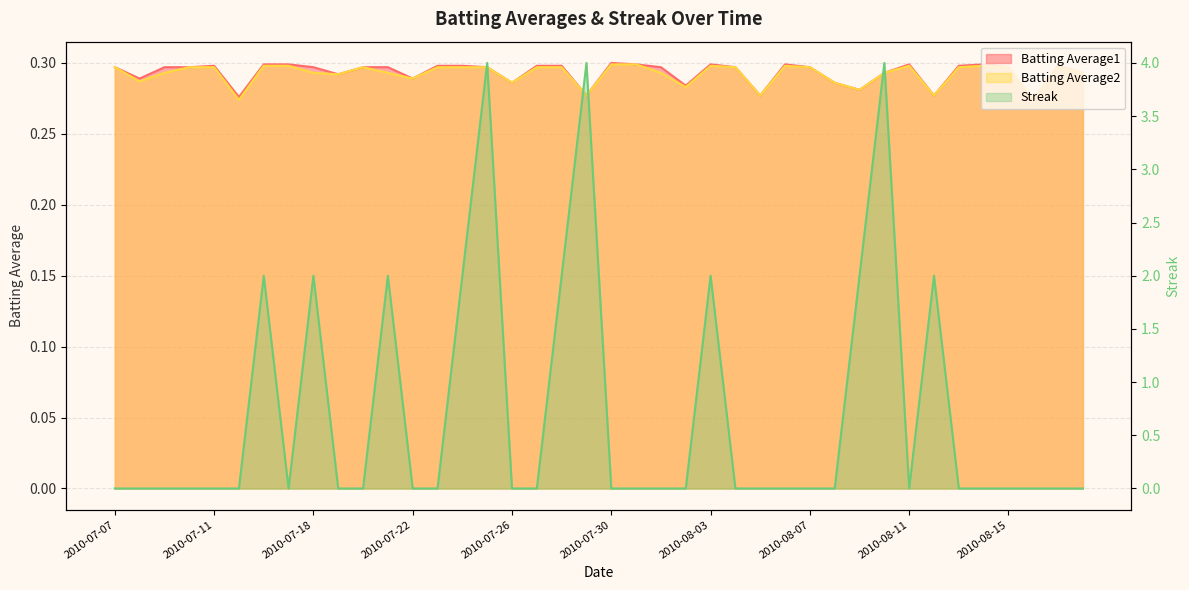

What is the spread (max minus min) of values at 2010-07-16?

1.7